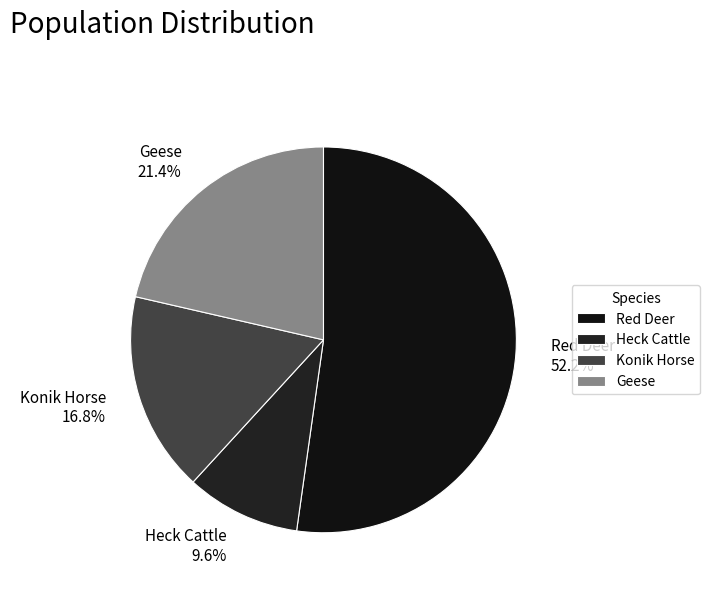

Rank the categories by value from highest to lowest.

Red Deer, Geese, Konik Horse, Heck Cattle